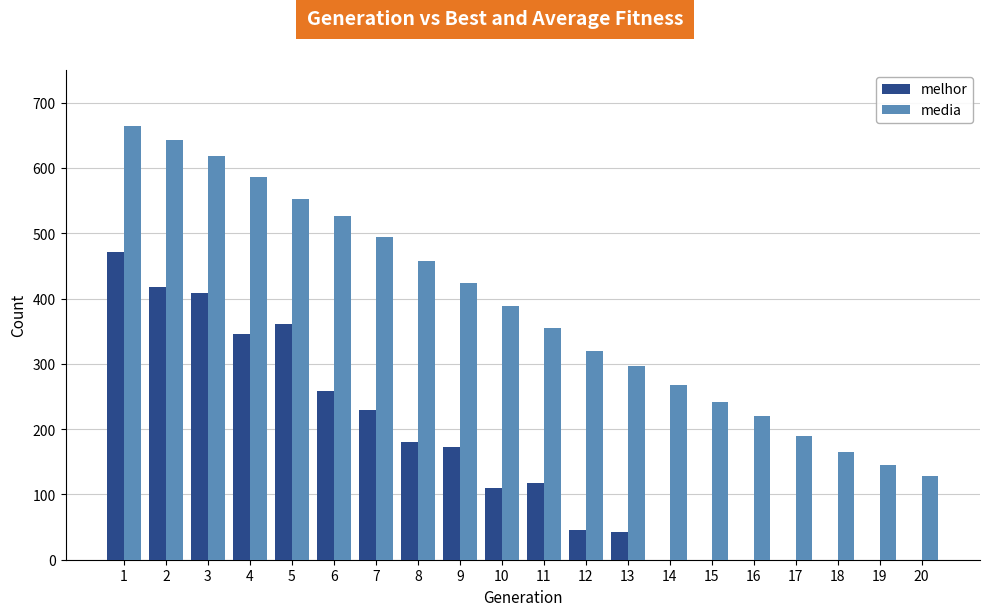

Which series has the largest range (max minus min)?

media